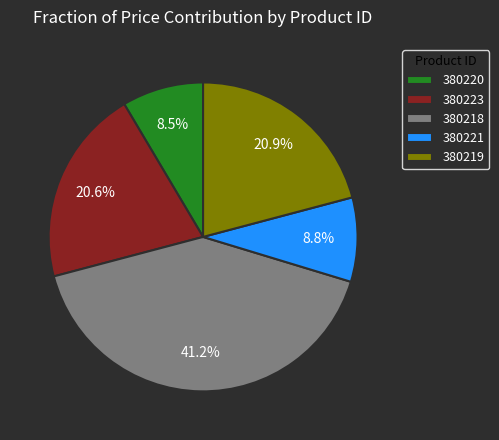

How many slices are in this pie chart?

5